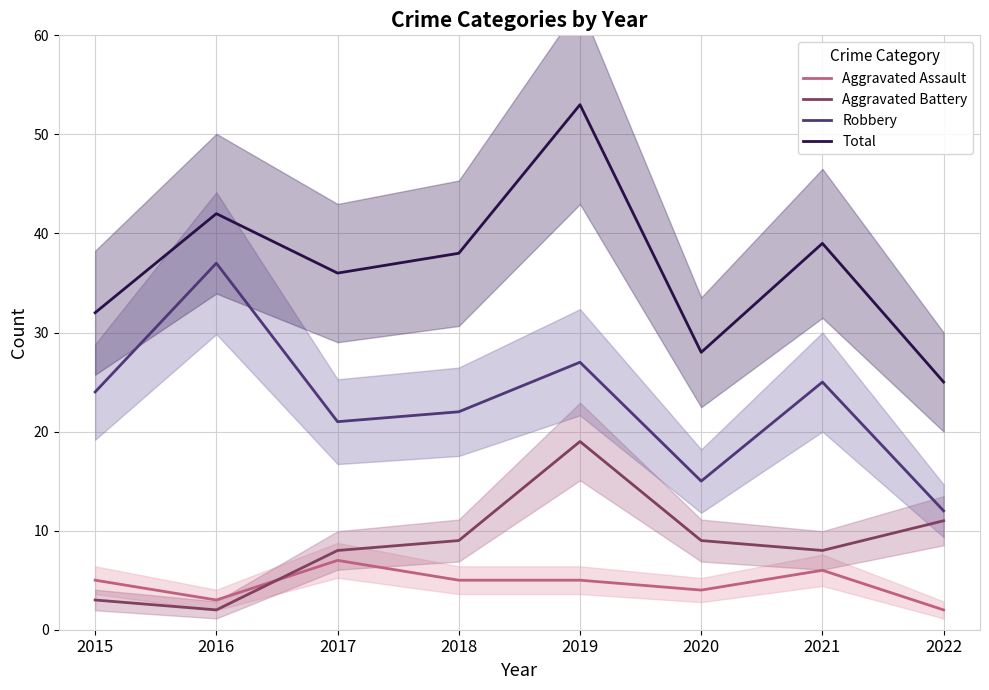

Read the Aggravated Assault value at 2021.

6